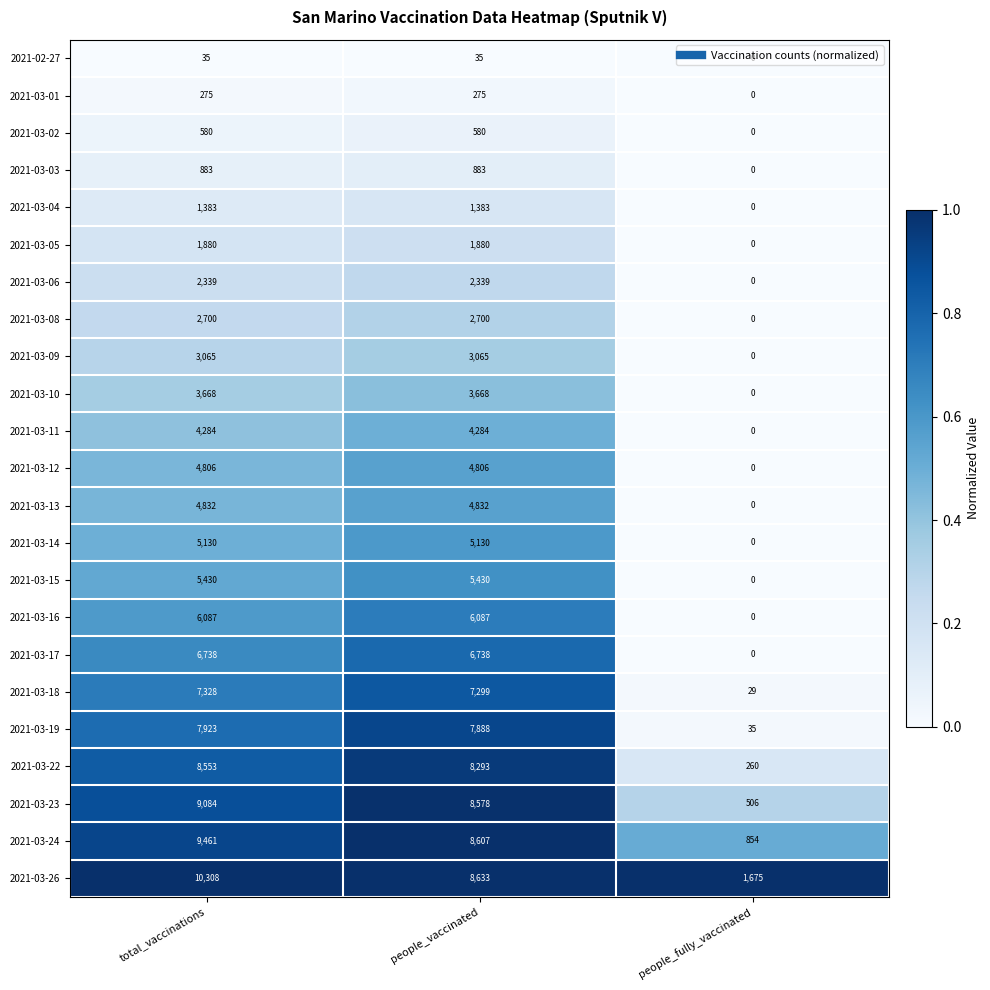

How many categories are shown in the chart?

3